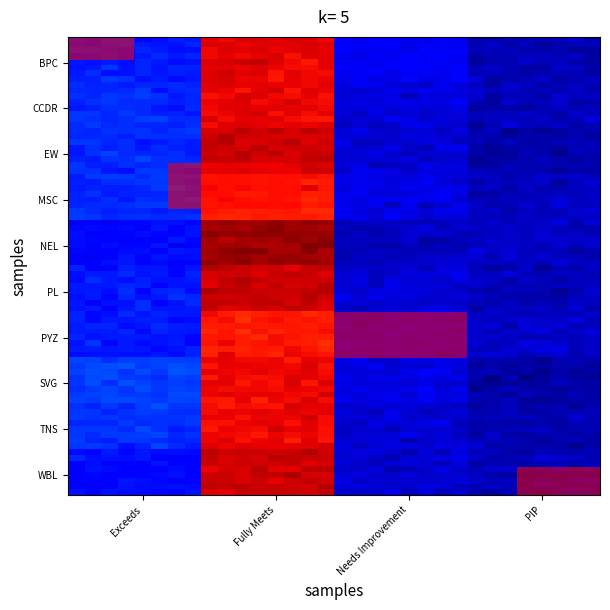

List the series in order of their peak value, lowest first.

MSC, PYZ, SVG, TNS, CCDR, BPC, EW, WBL, PL, NEL